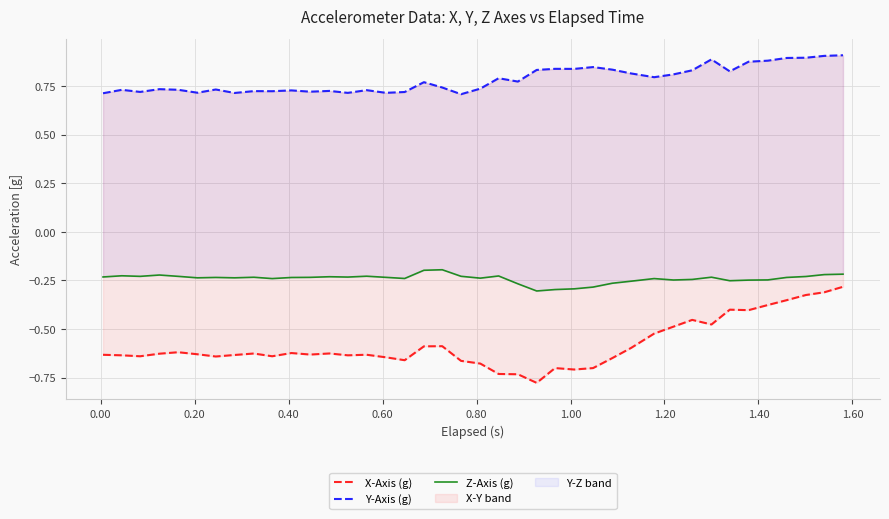

In X-Axis (g), how many points are higher than both neighbors (excluding endpoints)?

9